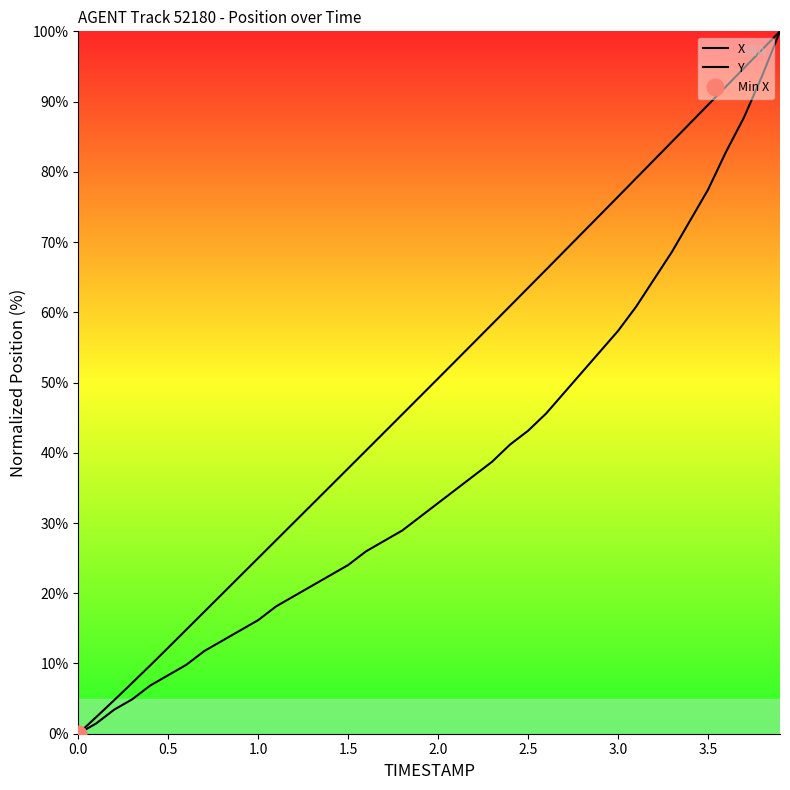

What are all the series names shown in the legend?

X, Y